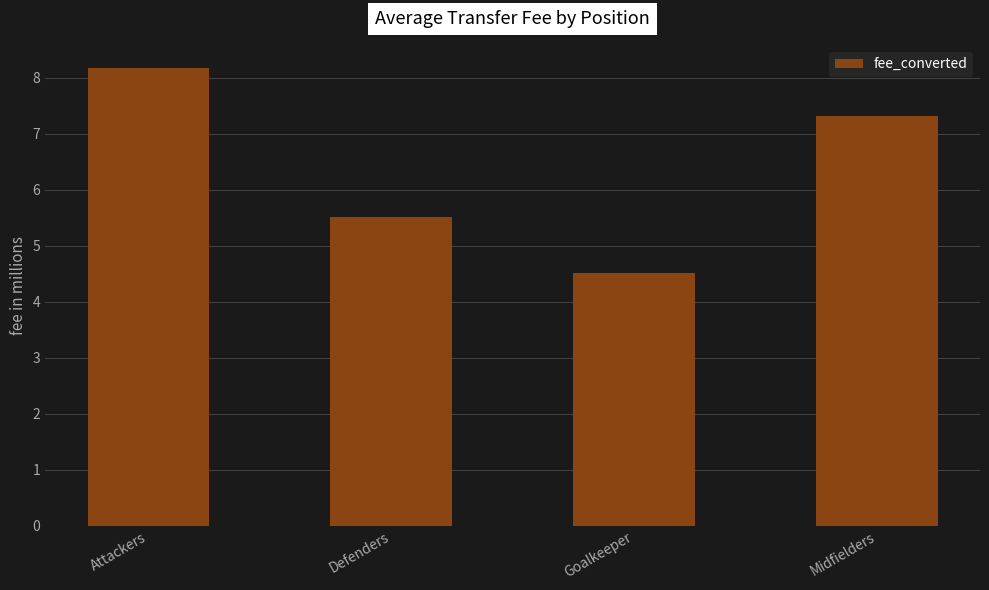

Read the value at Attackers.

8.2